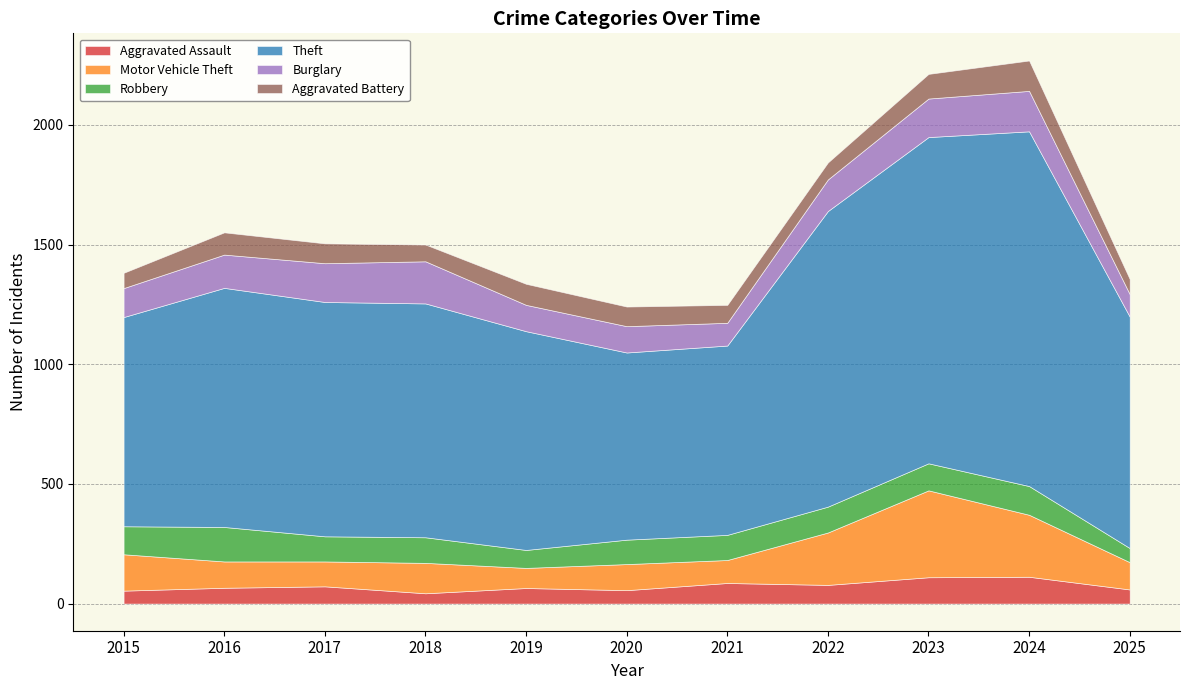

How many interior local valleys does the Aggravated Battery series have?

2